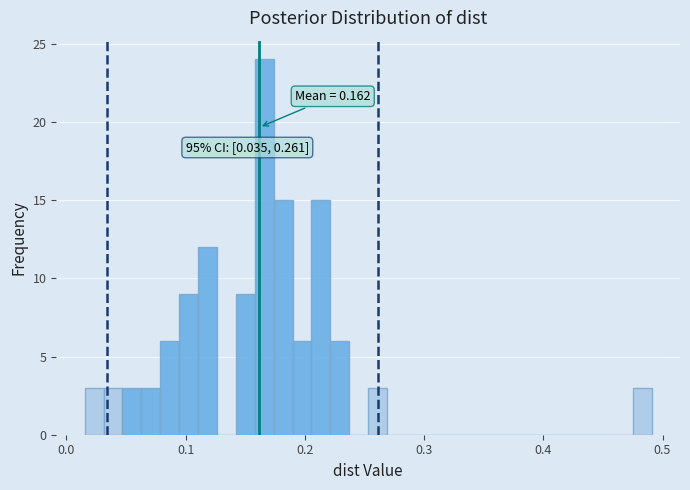

Around what value on the x-axis is the tallest bar? Give the approximate position of its centre, as read against the axis.

0.17